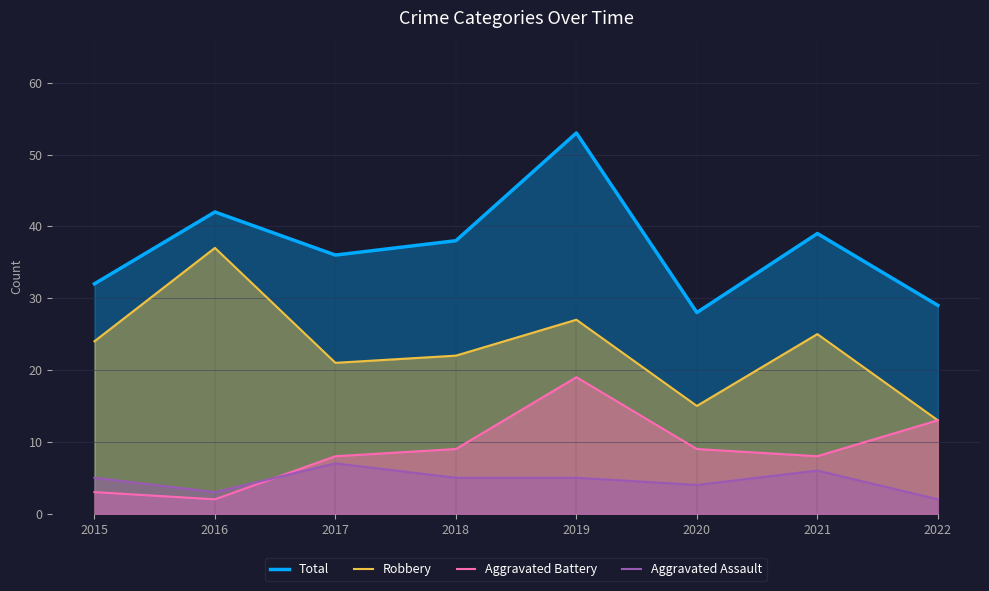

What is the difference between the maximum and minimum values in the Aggravated Battery series?

17